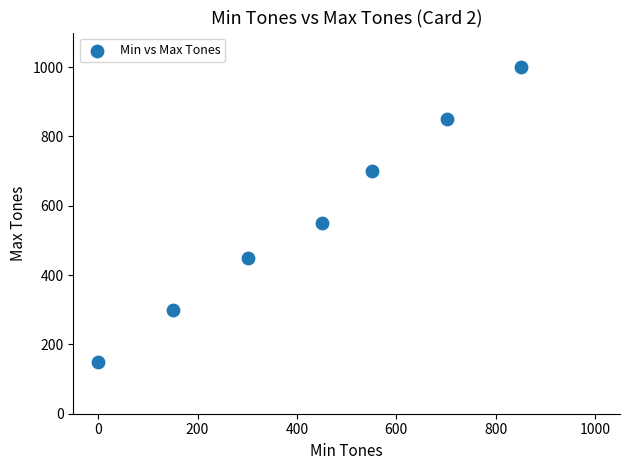

What Y value in the scatter plot is closest to 575?

550